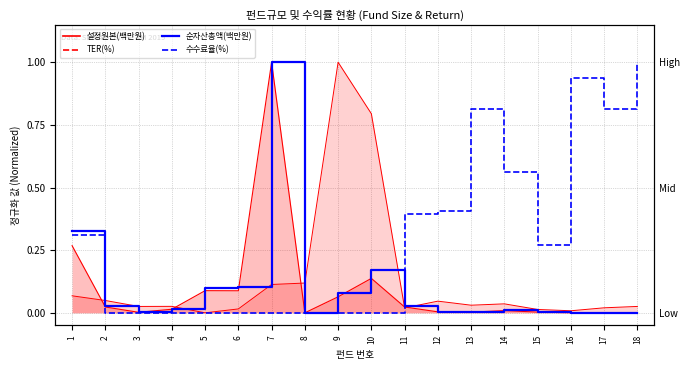

Which series has the largest range (max minus min)?

순자산총액(백만원)